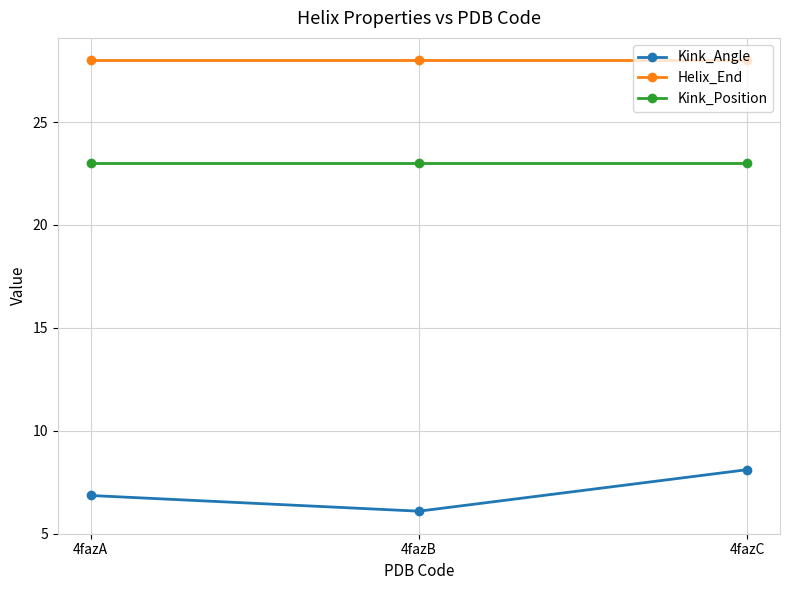

Which series has the largest total across all categories?

Helix_End